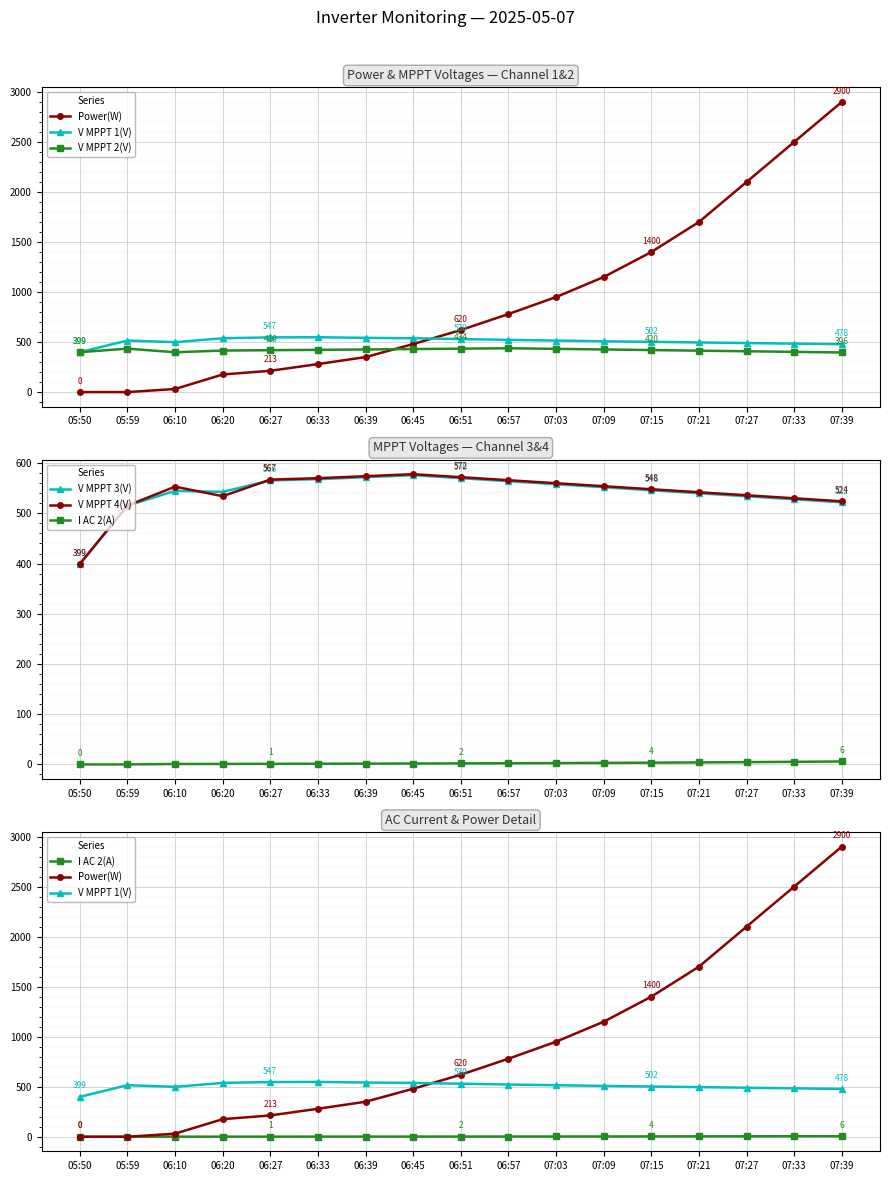

Read the V MPPT 1(V) value at 07:03.

515.0